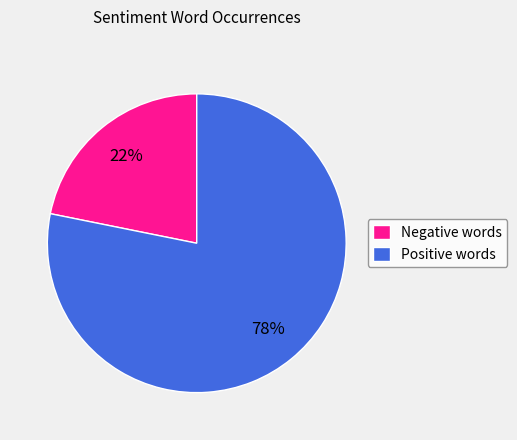

True or false: Negative words accounts for 22% of the total.

True